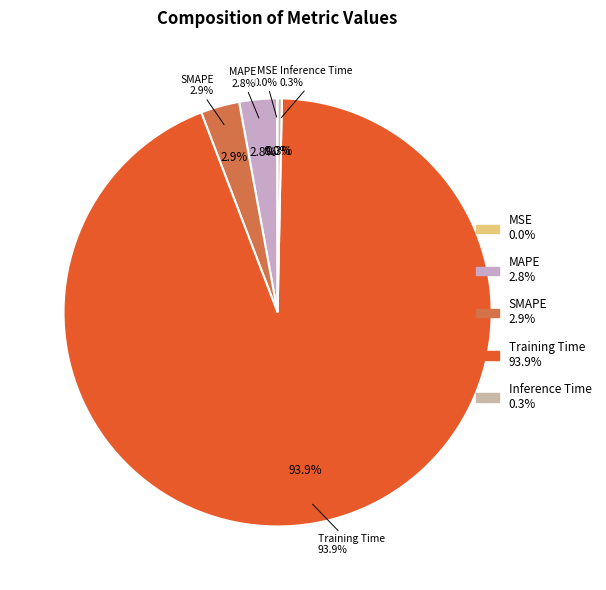

To the nearest percent, what is the average slice percentage?

20%